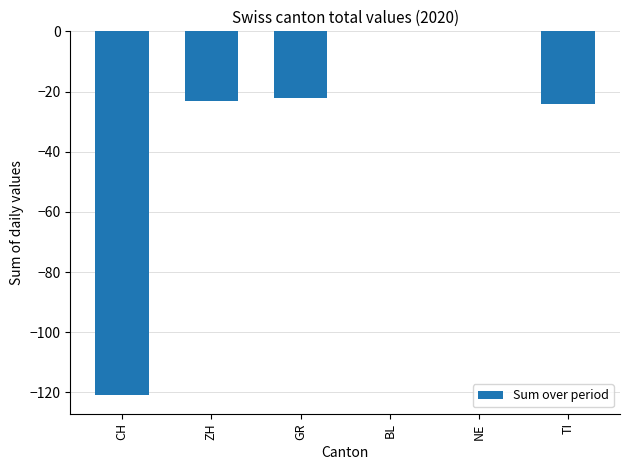

Does the chart contain stacked bars?

No